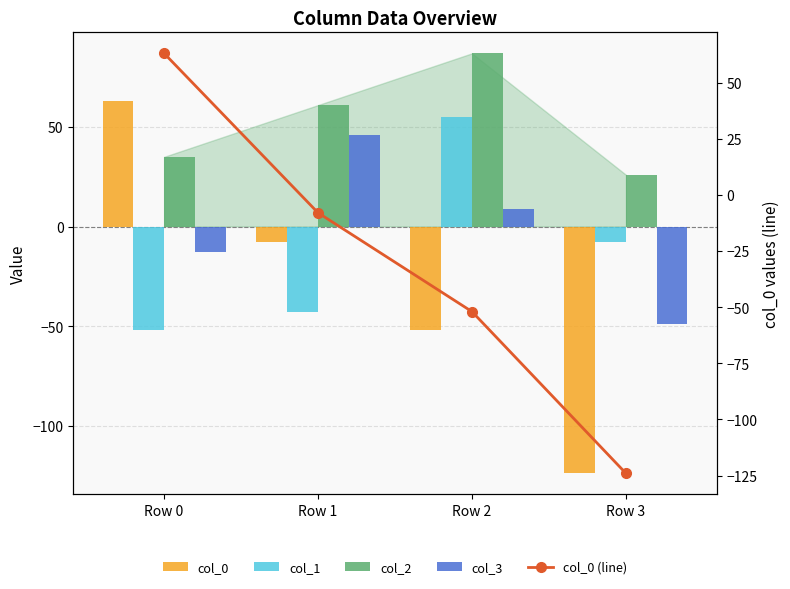

At which label does col_0 (line) reach its minimum?

Row 3